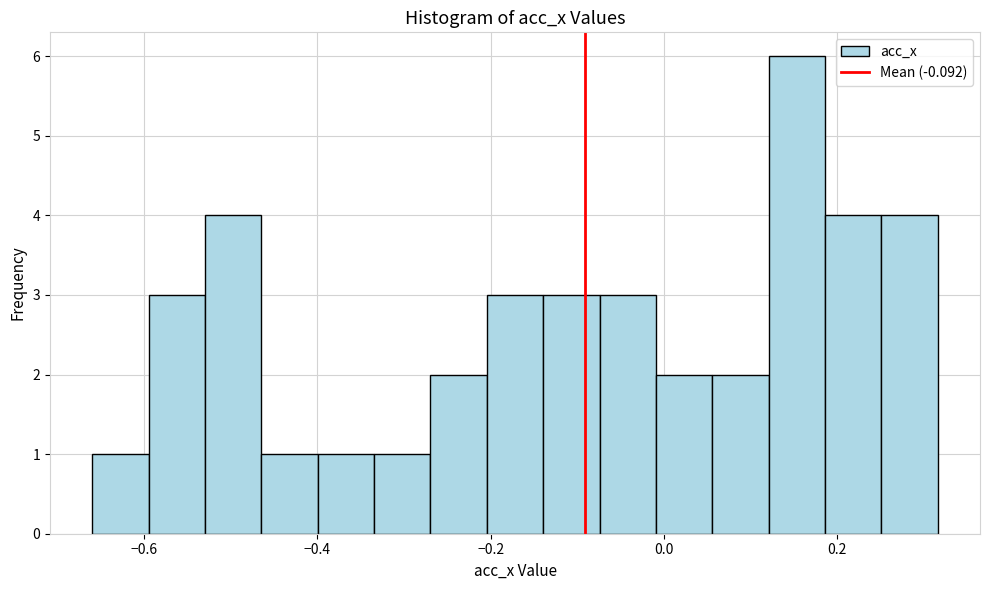

Around what value on the x-axis is the tallest bar? Give the approximate position of its centre, as read against the axis.

0.16